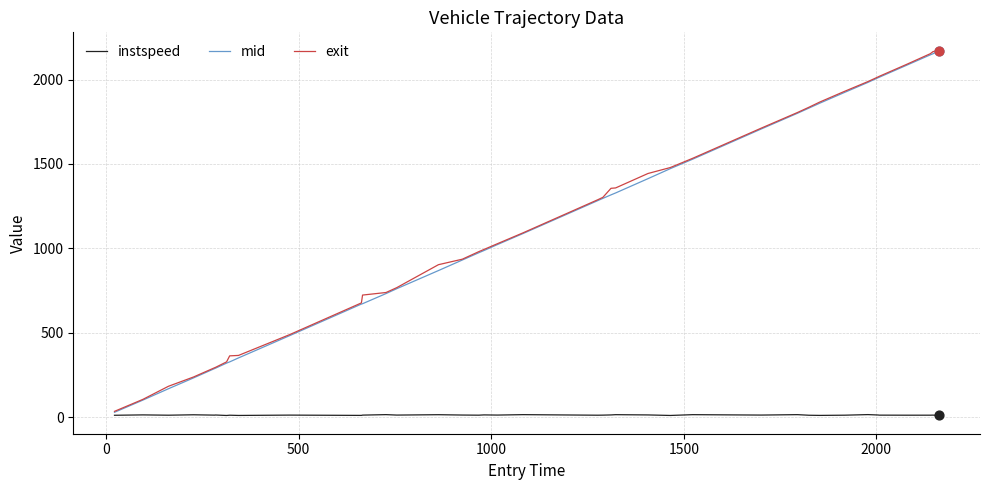

What is the maximum value shown in the chart?

2171.9